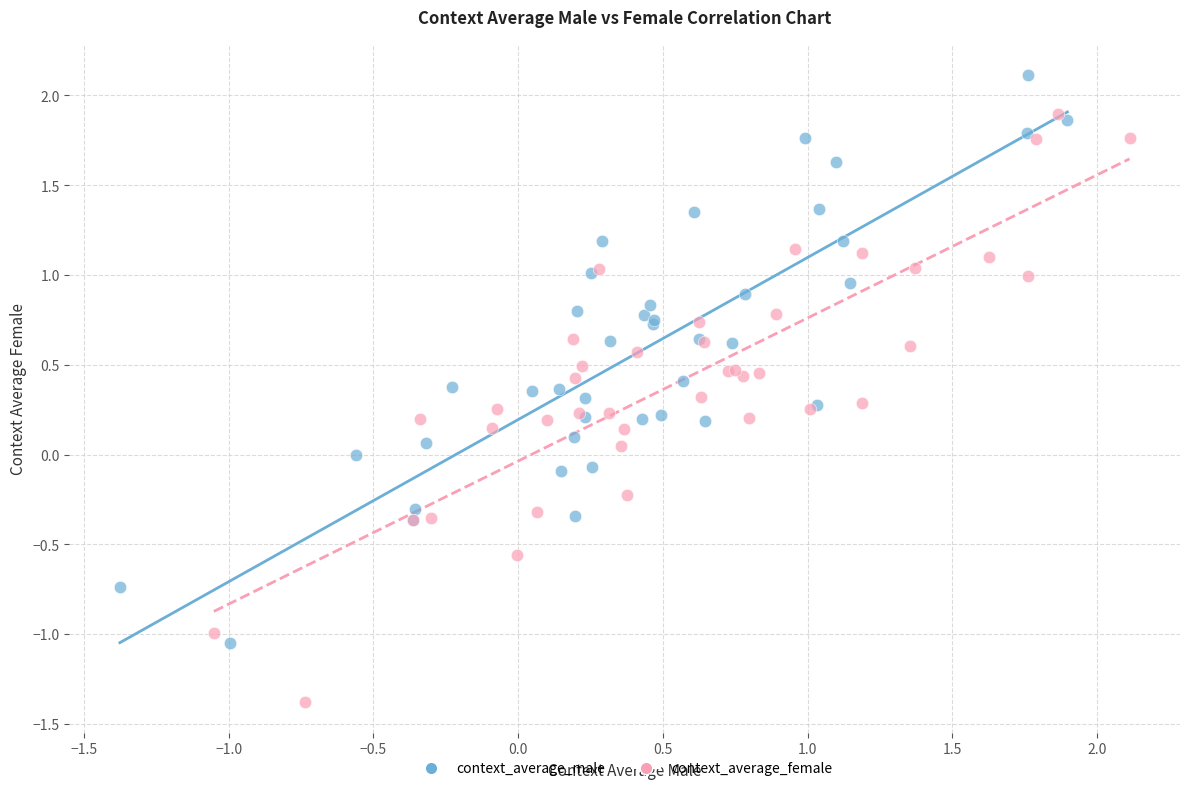

Which series contains the highest Y value?

context_average_male